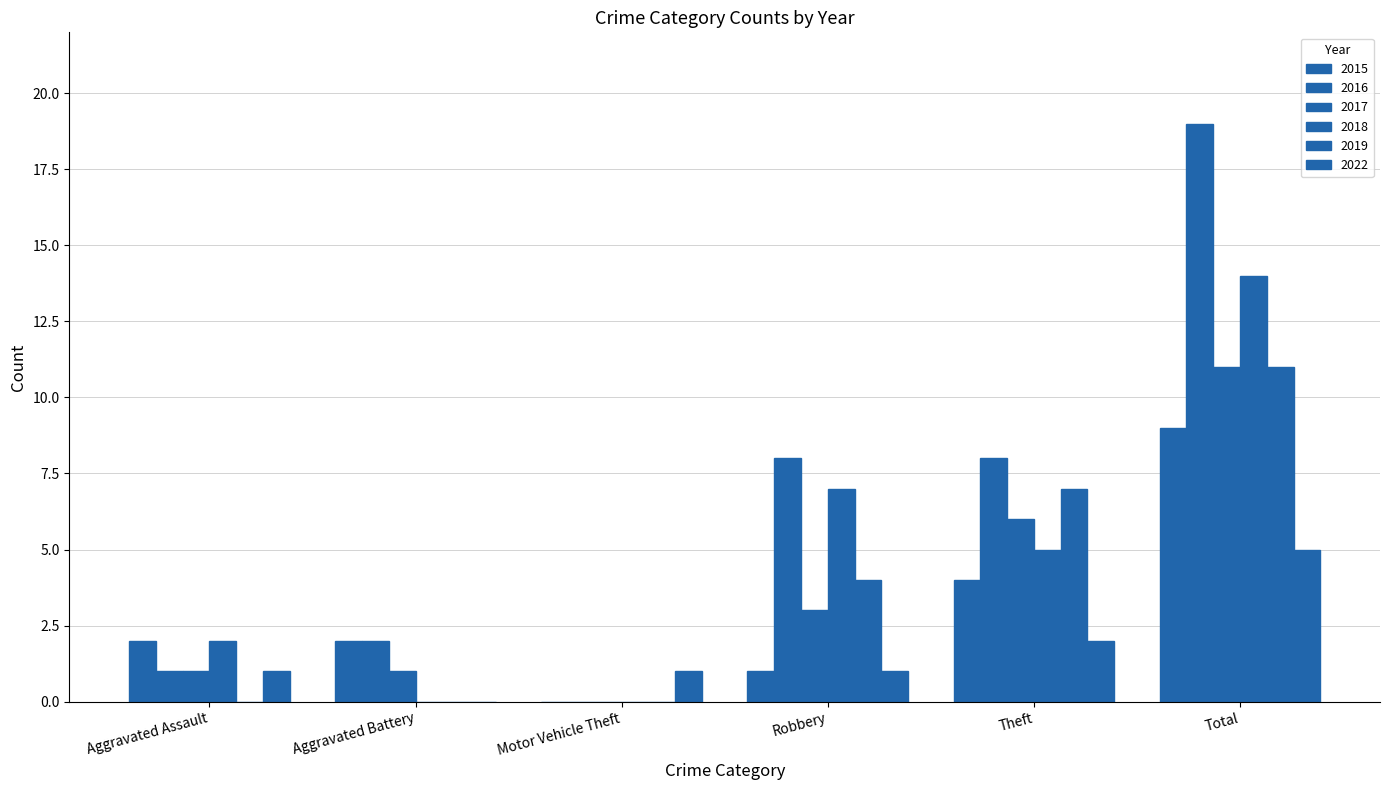

Rank the categories by 2015 value from lowest to highest.

Motor Vehicle Theft, Robbery, Aggravated Assault, Aggravated Battery, Theft, Total